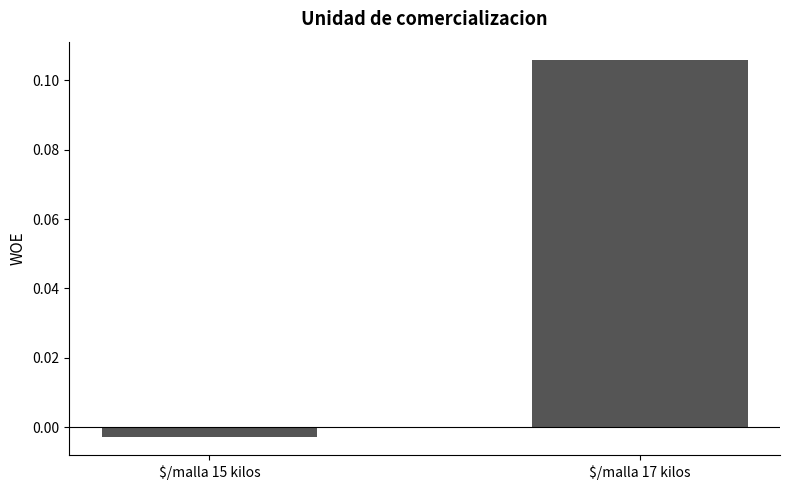

How many data points are less than 0?

1